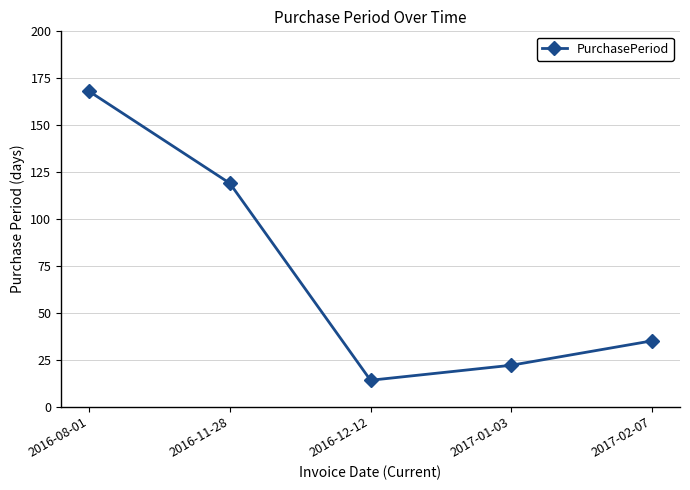

How many data points does each series have?

5